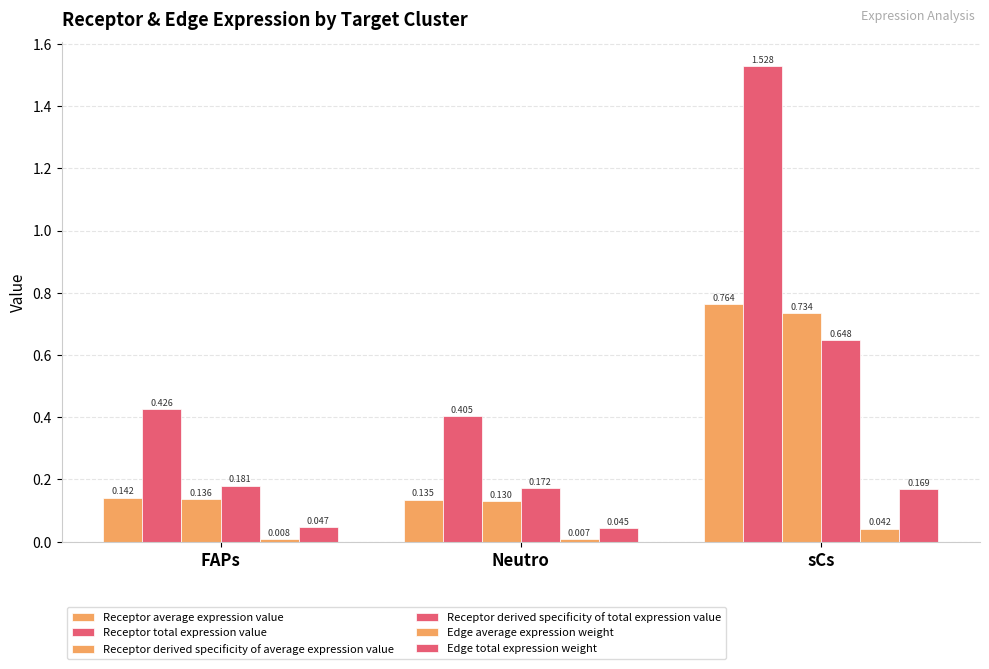

Count the number of data series in this chart.

6